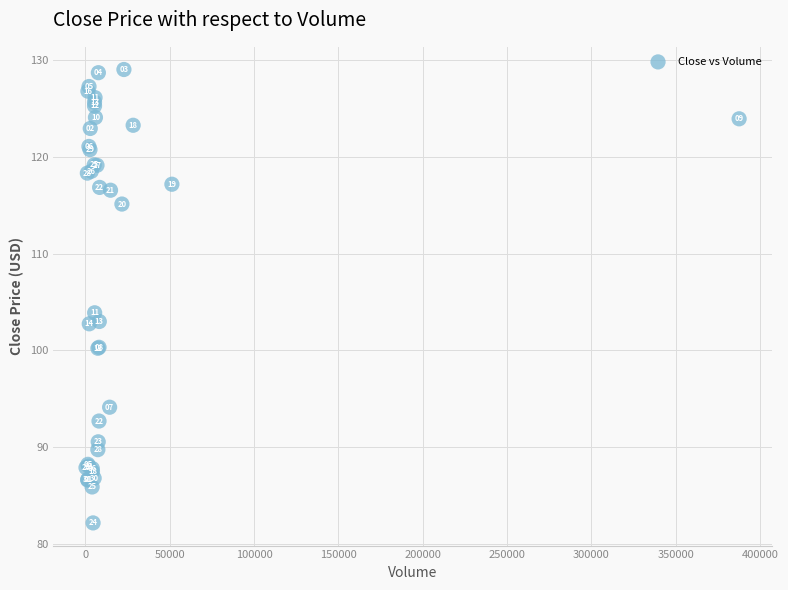

What Y value in the scatter plot is closest to 105?

103.9